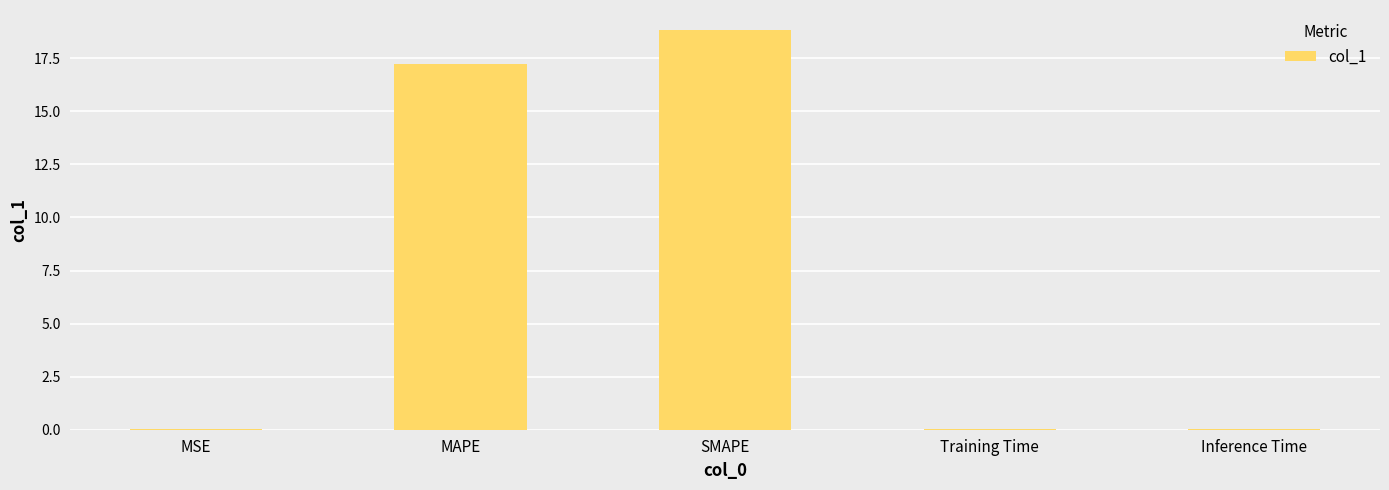

What is the sum of all values?

36.1